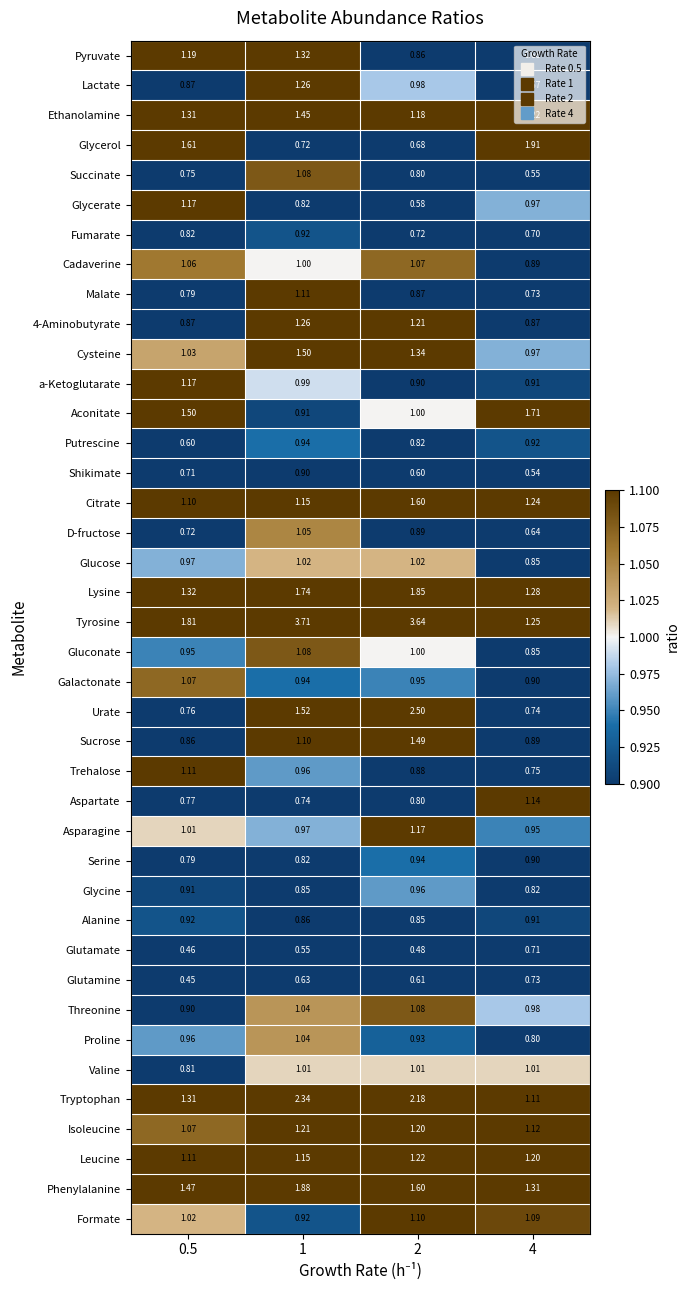

Which series has the largest total across all categories?

Tyrosine